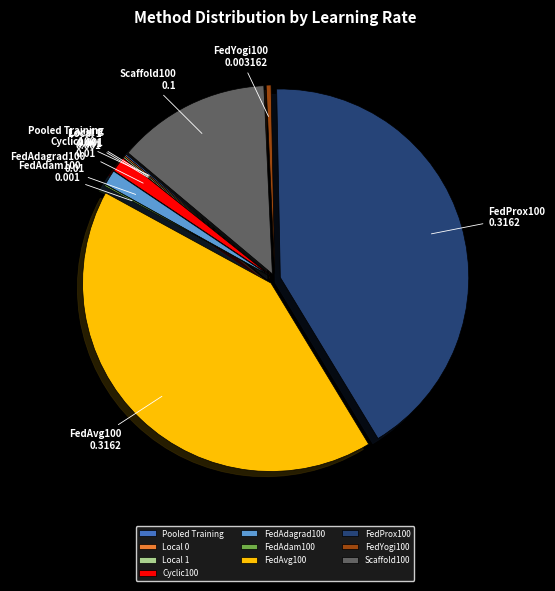

Combined, do FedYogi100 and FedProx100 account for over 50%?

No